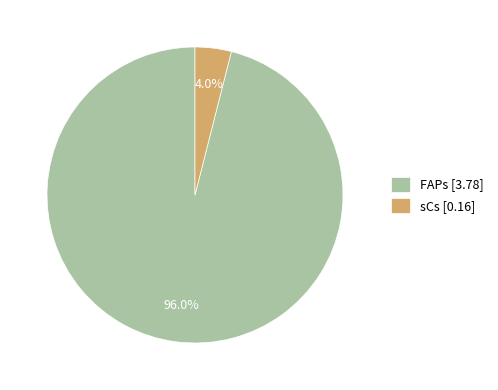

Between FAPs [3.78] and sCs [0.16], which is larger?

FAPs [3.78]